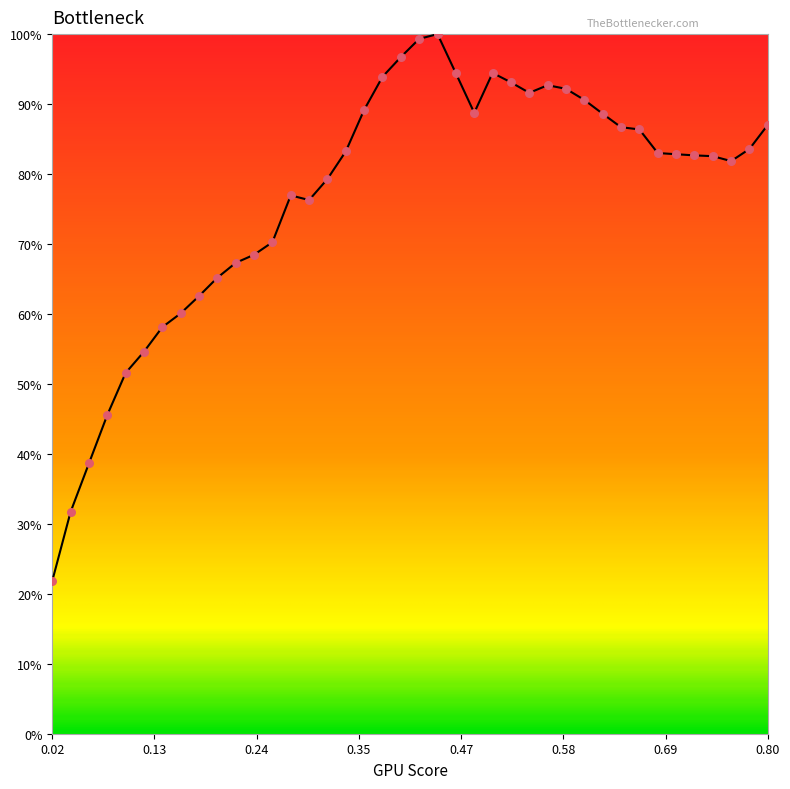

What is the maximum value shown in the chart?

100.0